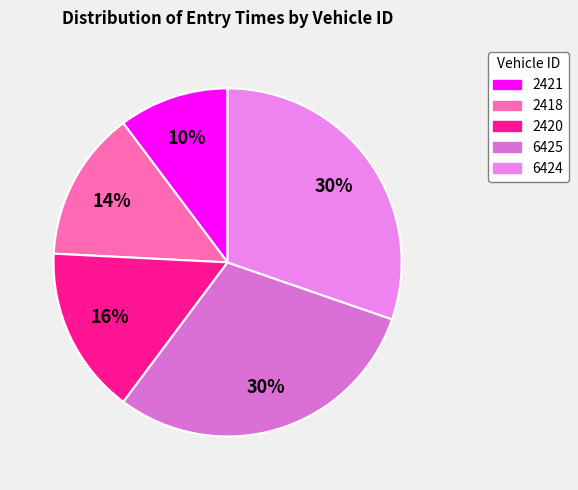

Approximately how many times larger is the value at 2421 compared to 6424?

0.3